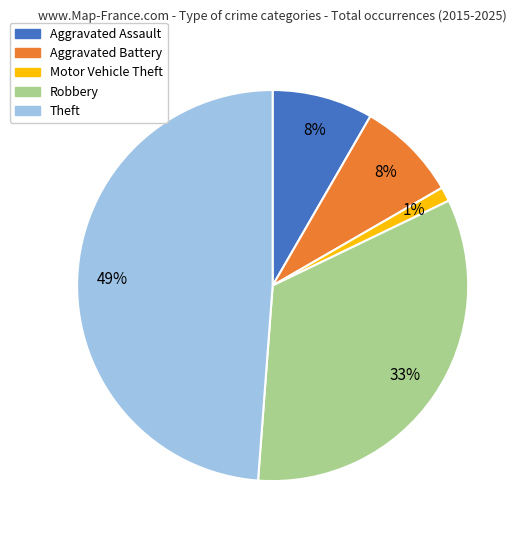

How many slices are in this pie chart?

5